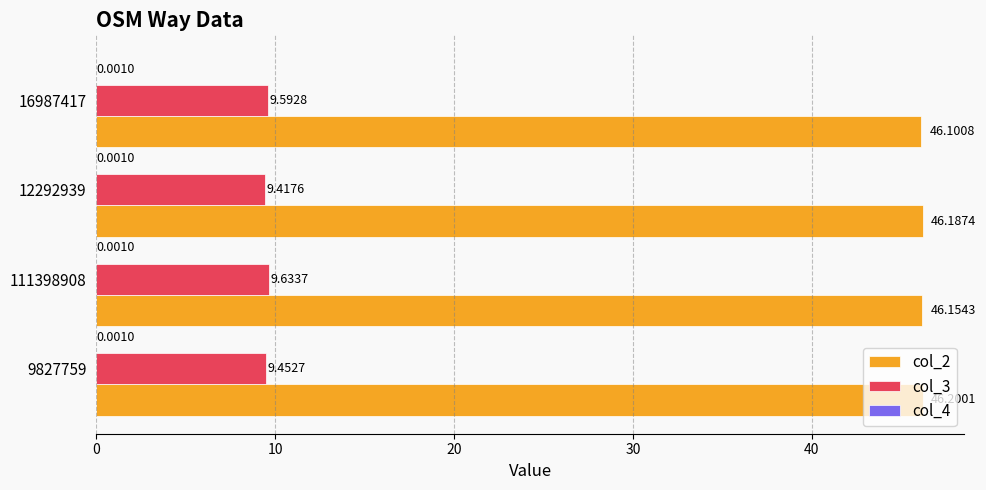

At which category is the sum across all series the highest?

111398908